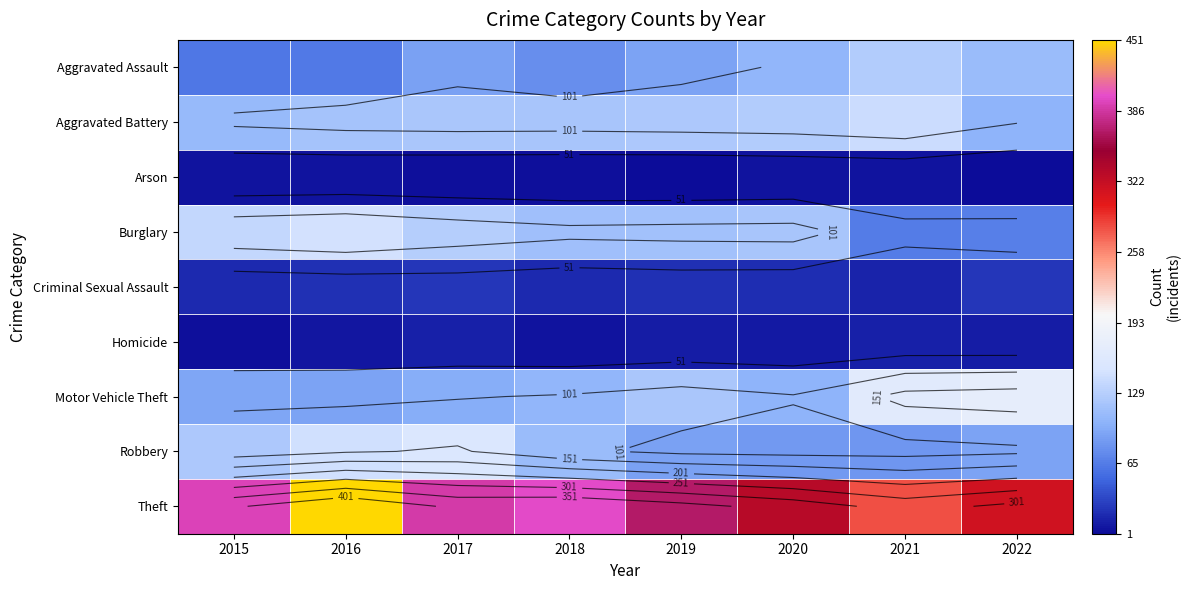

What is the spread (max minus min) of values at 2016?

445